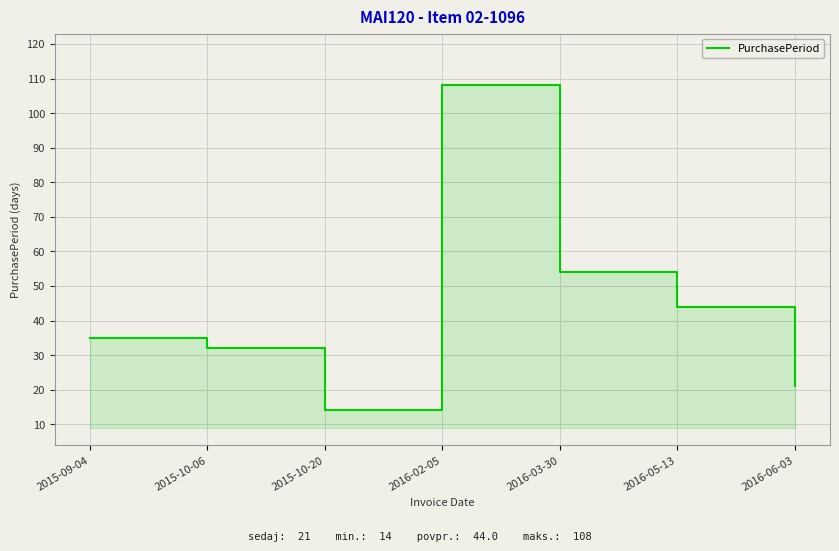

Where is the data nearest to the value 61?

2016-03-30